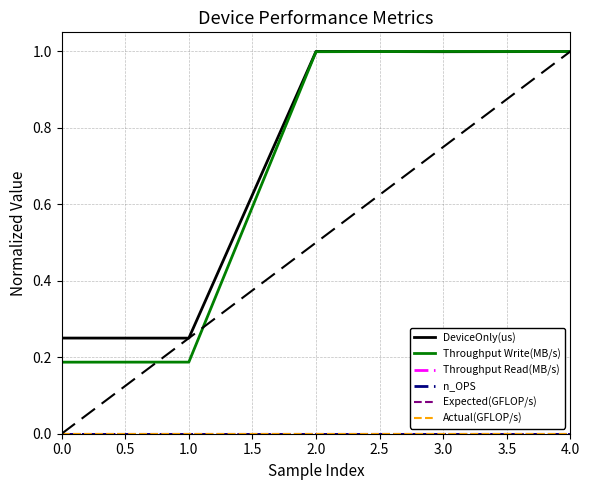

Does the chart have visible grid lines?

Yes